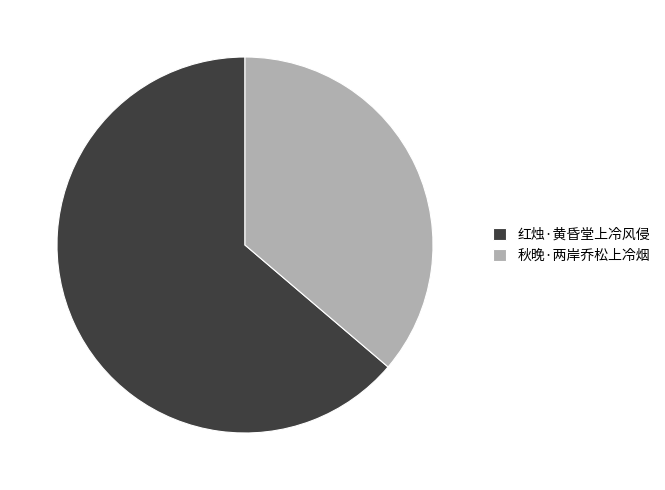

Rank the categories by value from highest to lowest.

红烛·黄昏堂上冷风侵, 秋晚·两岸乔松上冷烟